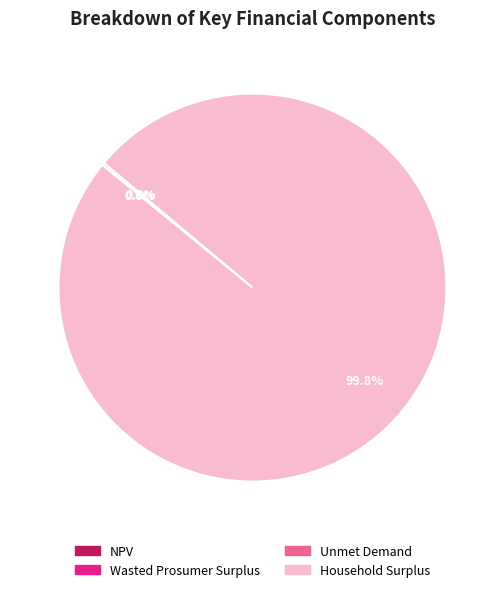

Which category has the biggest portion of the pie?

Household Surplus